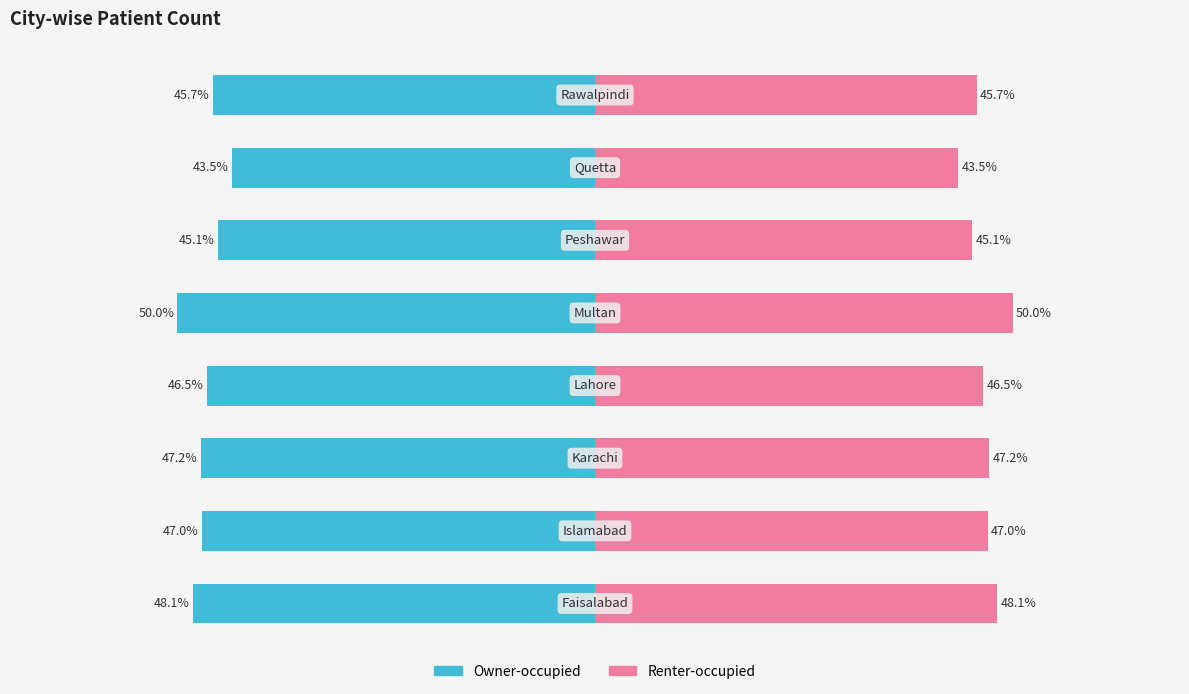

Rank the series by their average value, from highest to lowest.

Renter-occupied, Owner-occupied